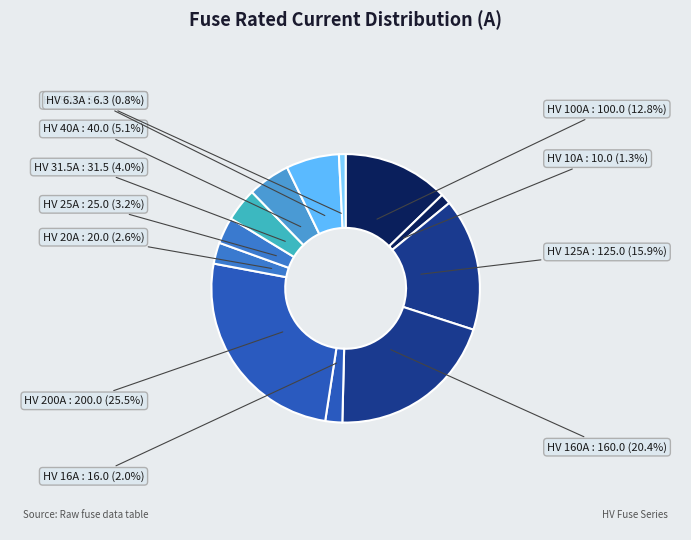

Between HV 25A and HV 31.5A, which is larger?

HV 31.5A